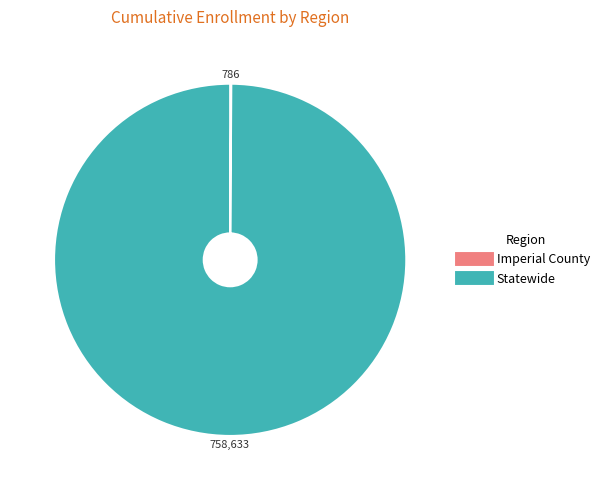

The Statewide slice represents 100% of the pie. True or false?

True